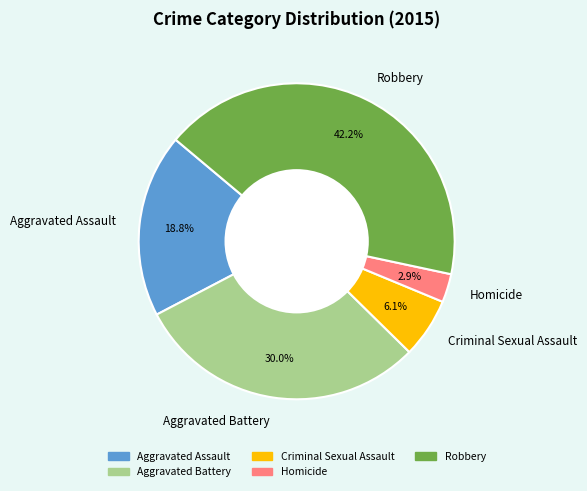

To the nearest percent, what portion does Aggravated Battery represent?

30%